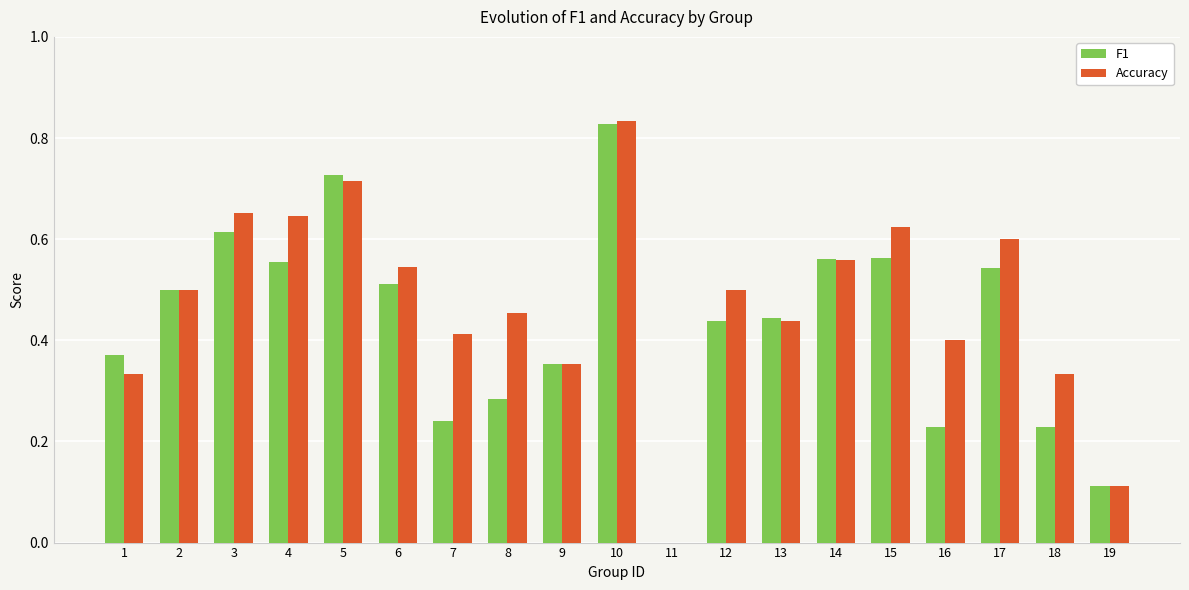

Which series has the largest total across all categories?

Accuracy